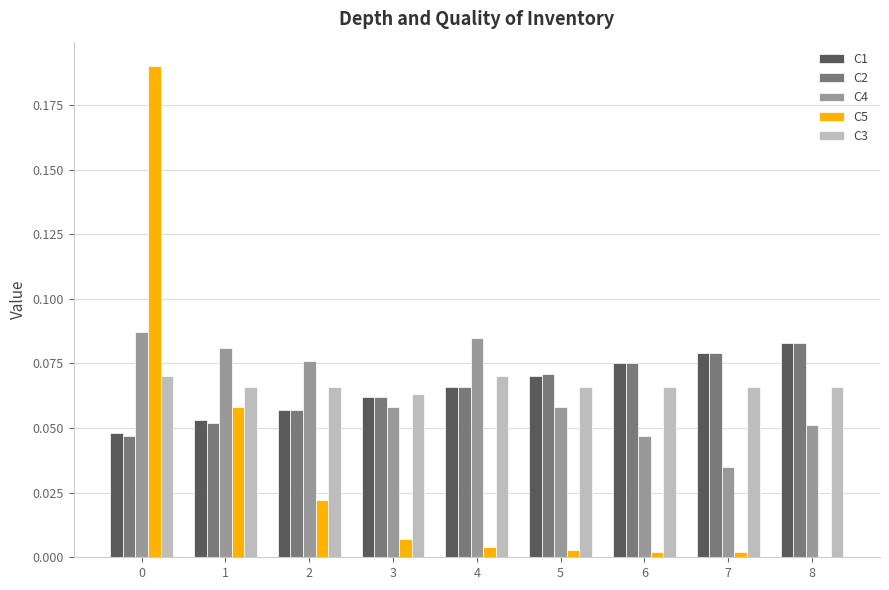

True or false: C3 has a value of 0.0 at 4.

False